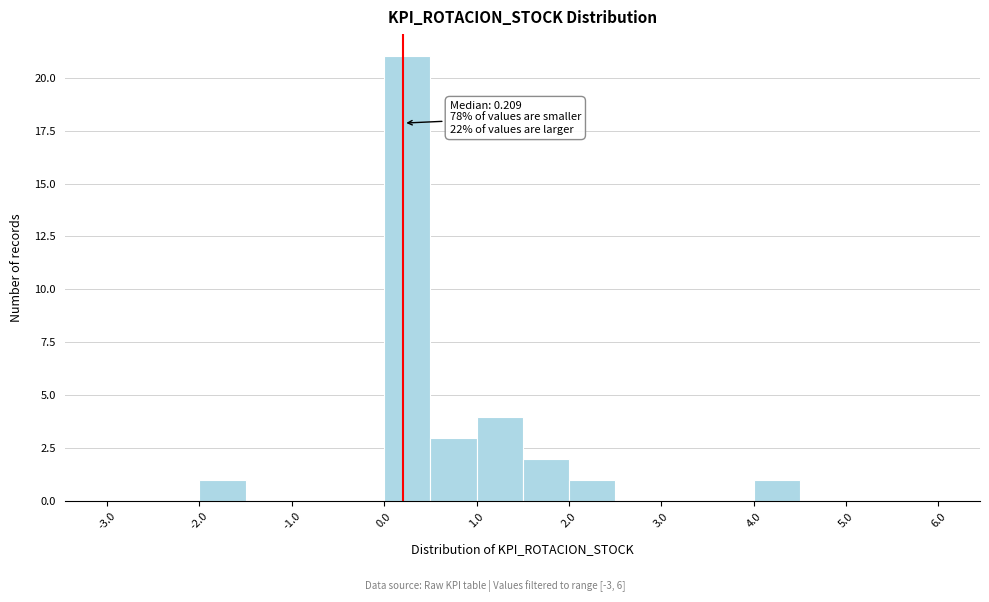

Which range on the x-axis has the tallest bar?

0.0 to 0.5